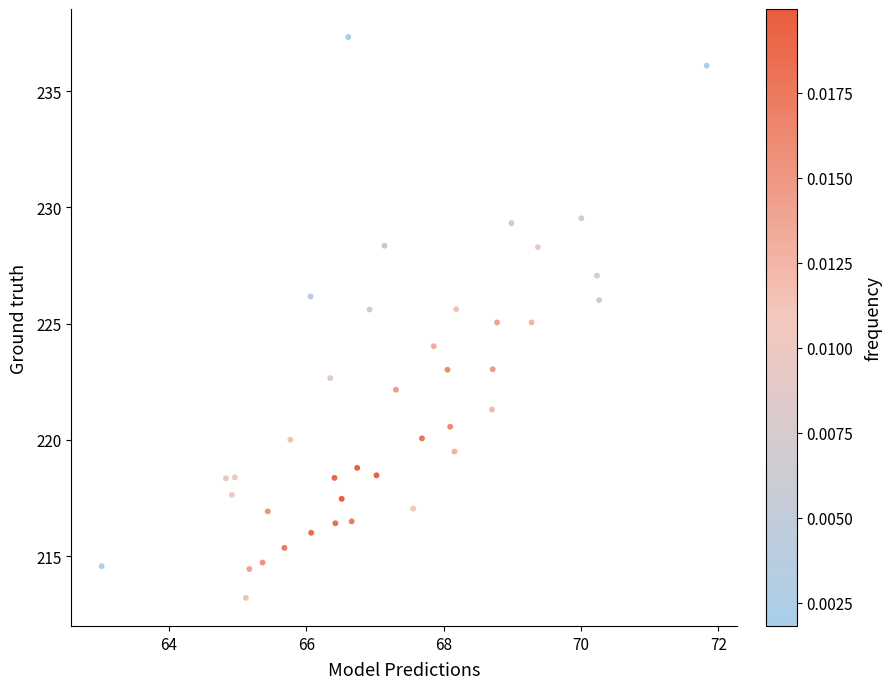

What is the range of X values (max minus min)?

8.8